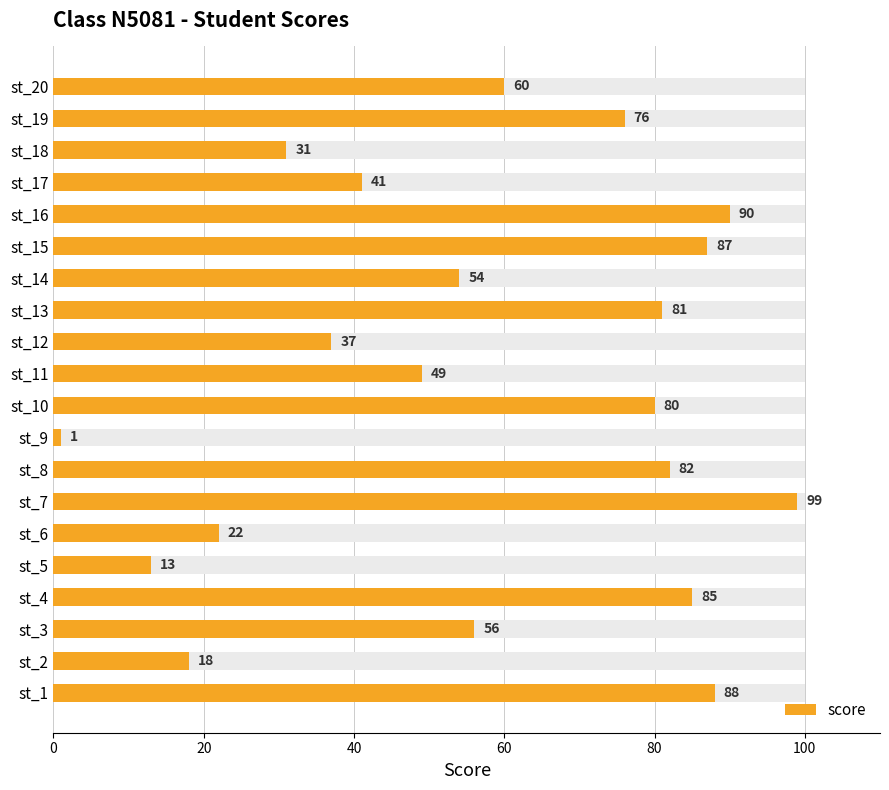

What is the value of the 4th bar from the left?

85